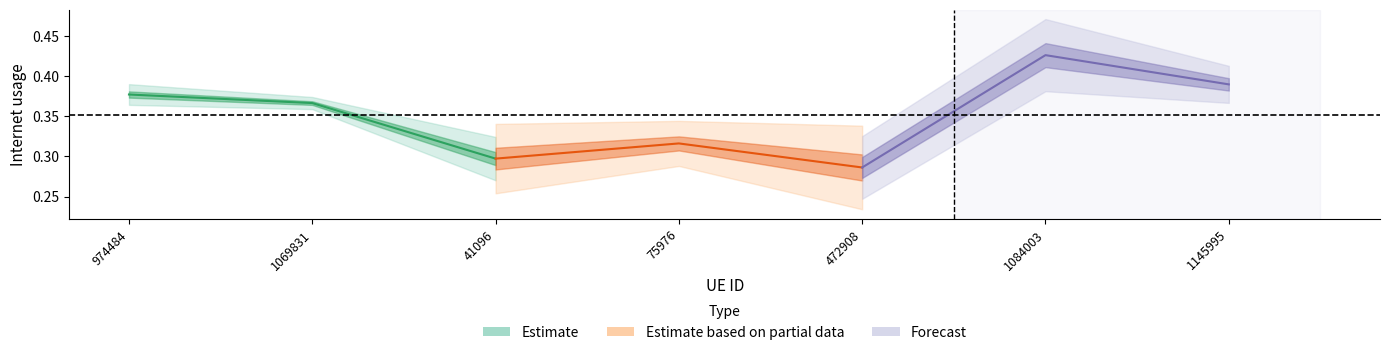

Which series has the largest total across all categories?

Forecast